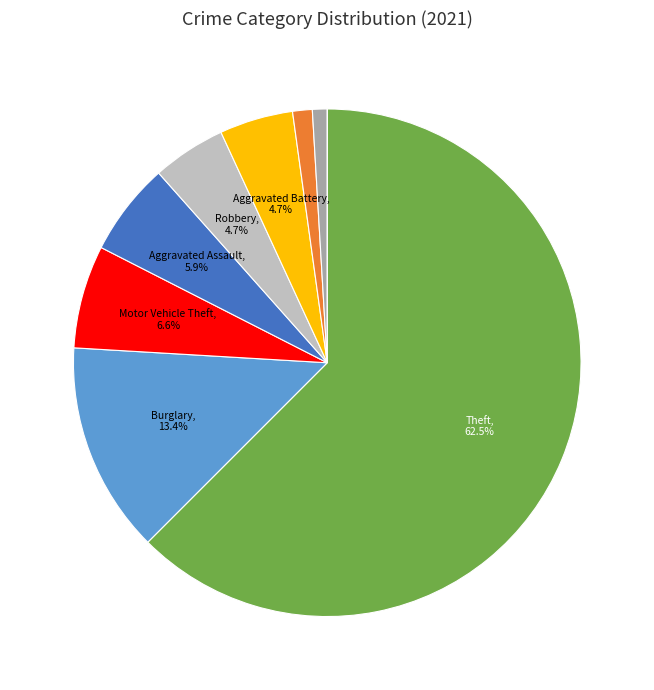

Is there any slice that represents more than half of the pie?

Yes